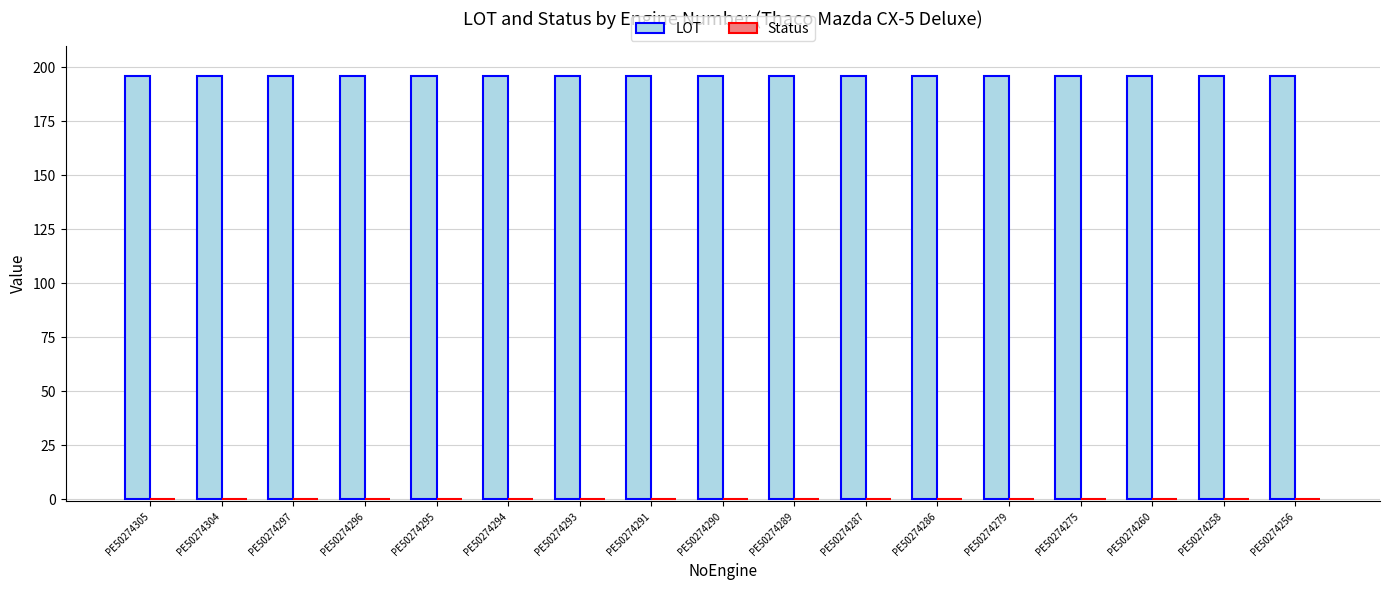

Reading left to right, transcribe all the data shown in this chart.

LOT: 196	196	196	196	196	196	196	196	196	196	196	196	196	196	196	196	196
Status: 0	0	0	0	0	0	0	0	0	0	0	0	0	0	0	0	0